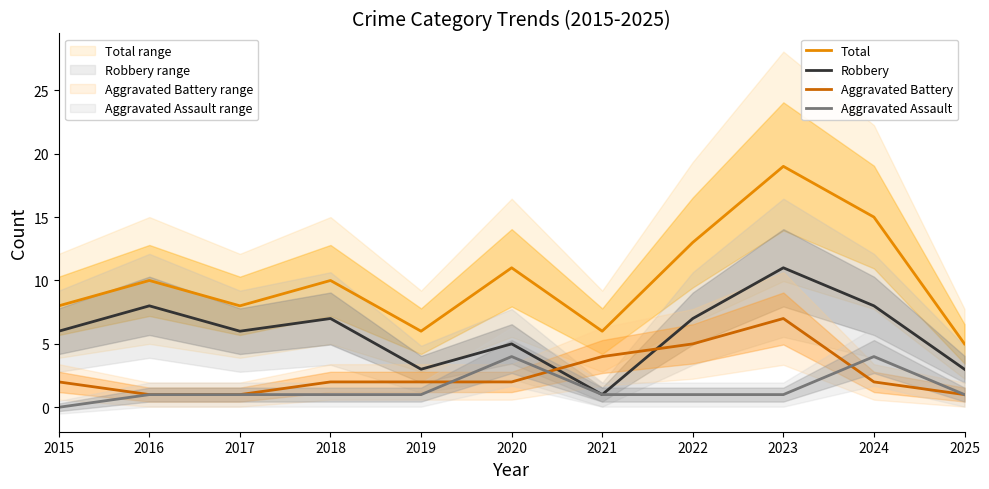

Where is the first local maximum for Aggravated Assault?

2020